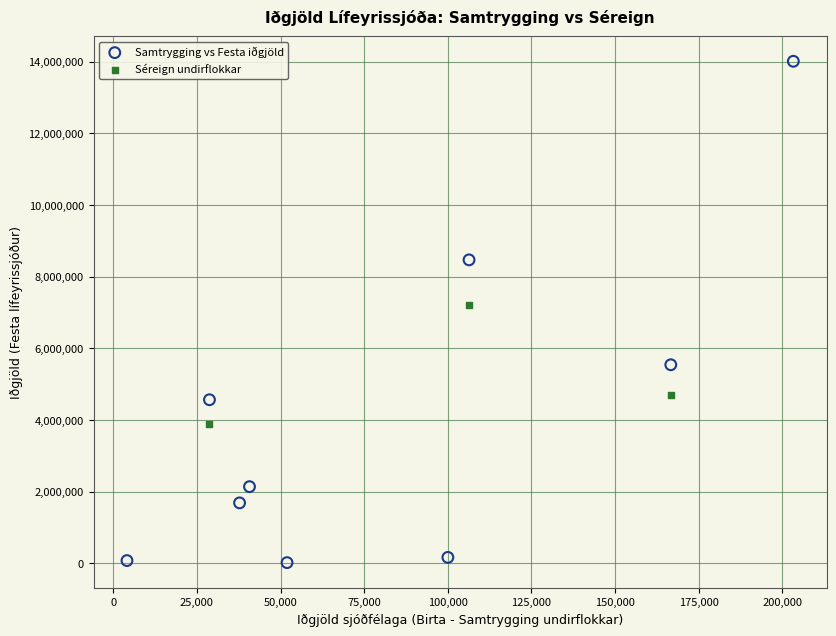

Which series reaches the minimum Y coordinate?

Samtrygging vs Festa iðgjöld